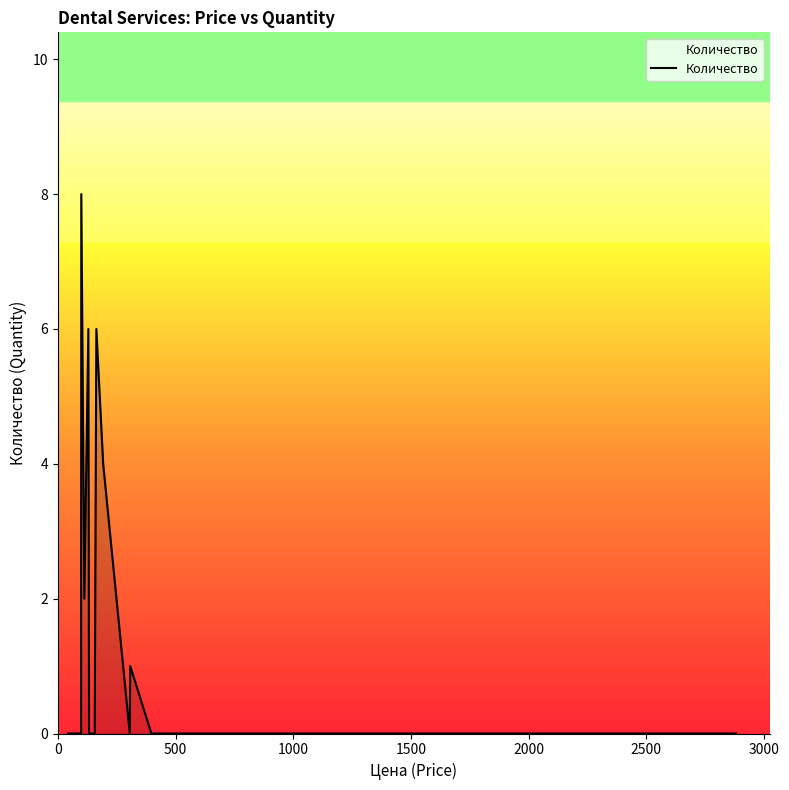

What is the maximum value shown in the chart?

8